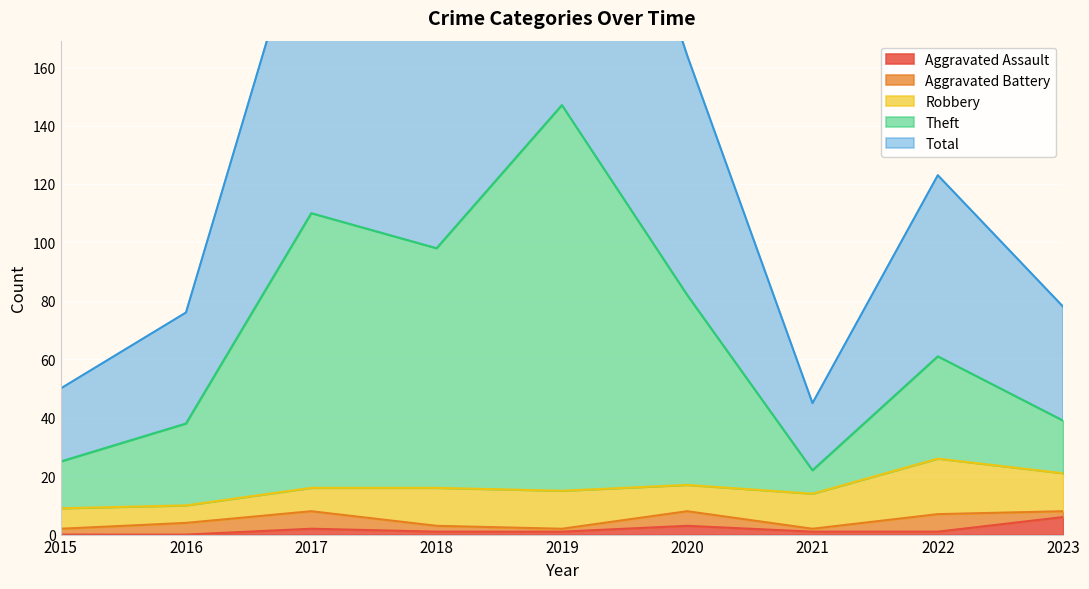

Is it true that Aggravated Assault equals 0 at 2016?

True